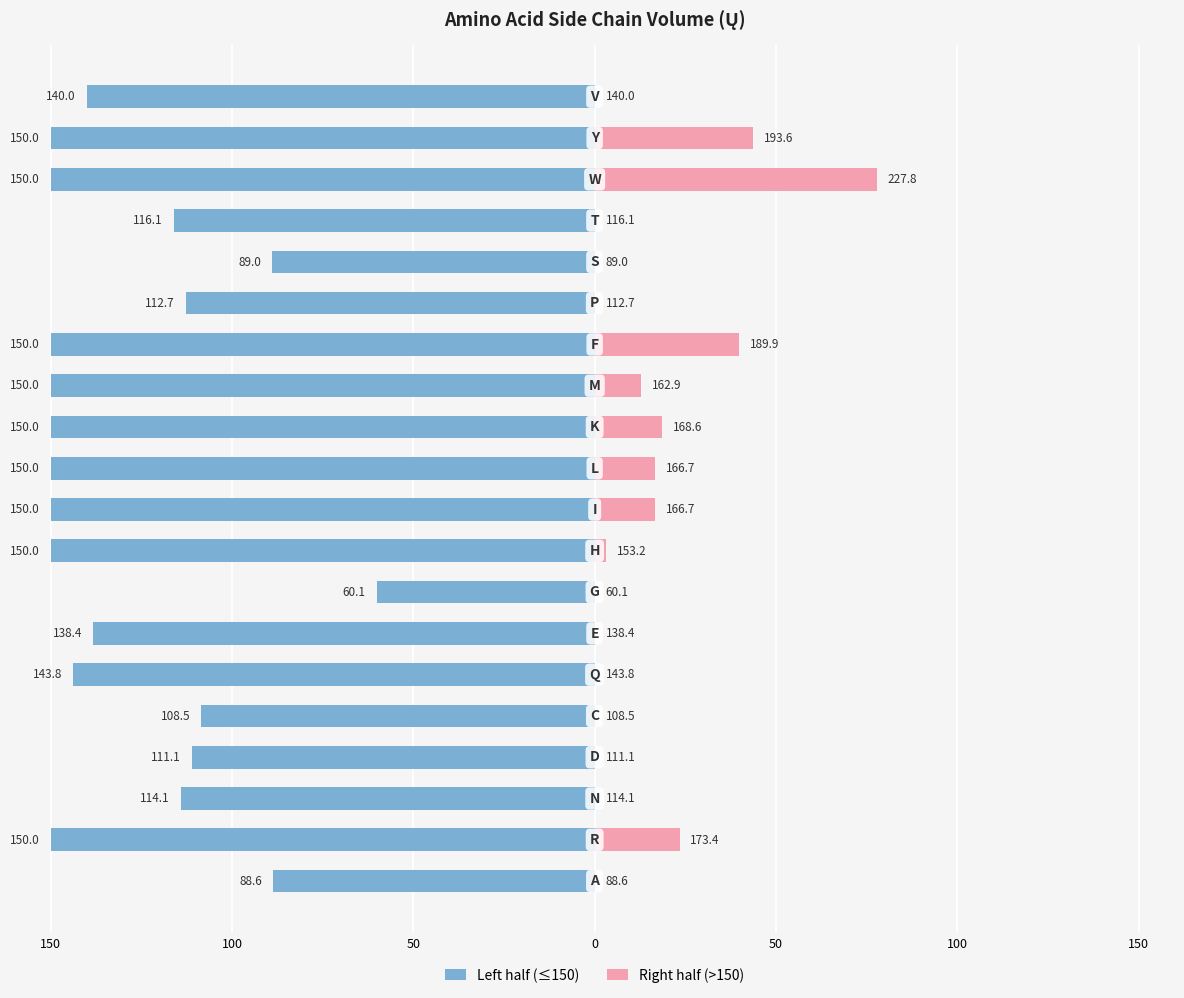

The value of Right half (>150) at 14 is 0.0. True or false?

True